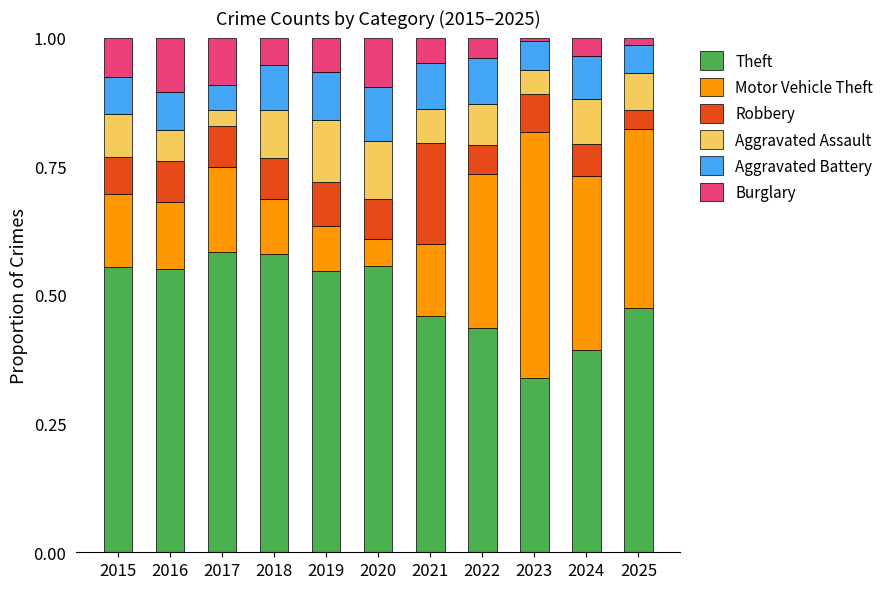

The Theft series shows 0.2 at 2023. True or false?

False